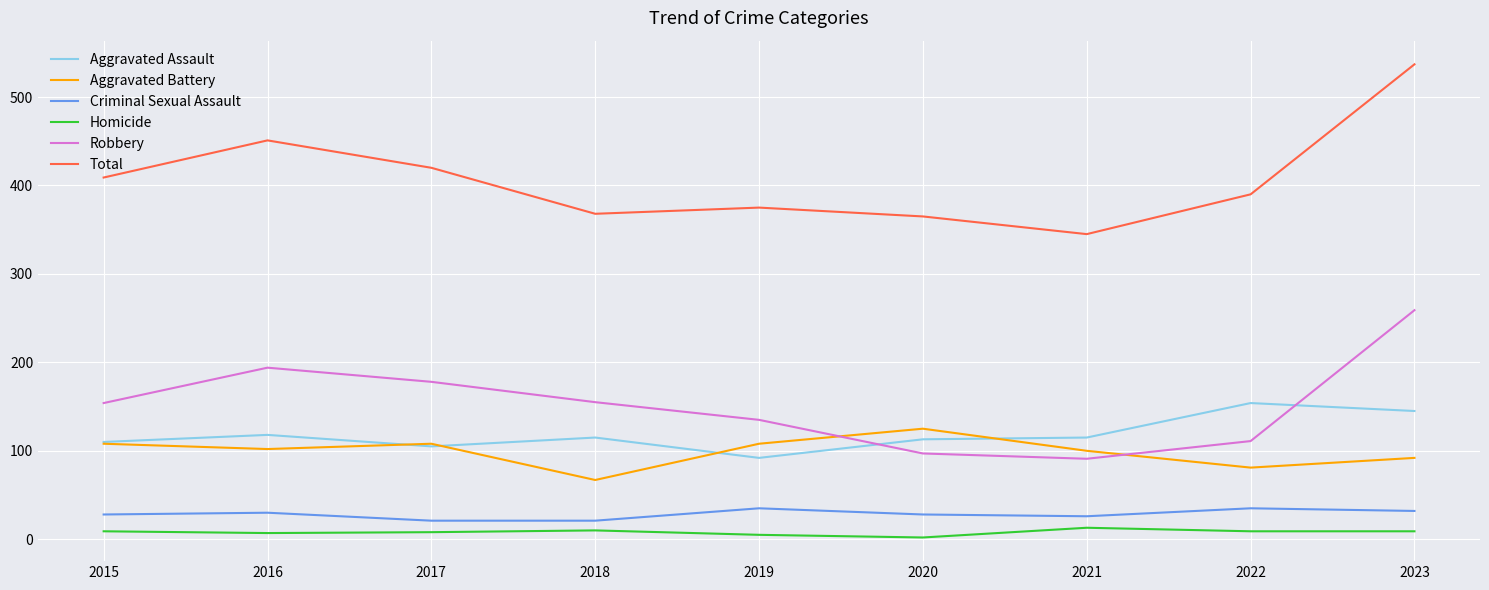

Is it true that Robbery equals 319 at 2016?

False